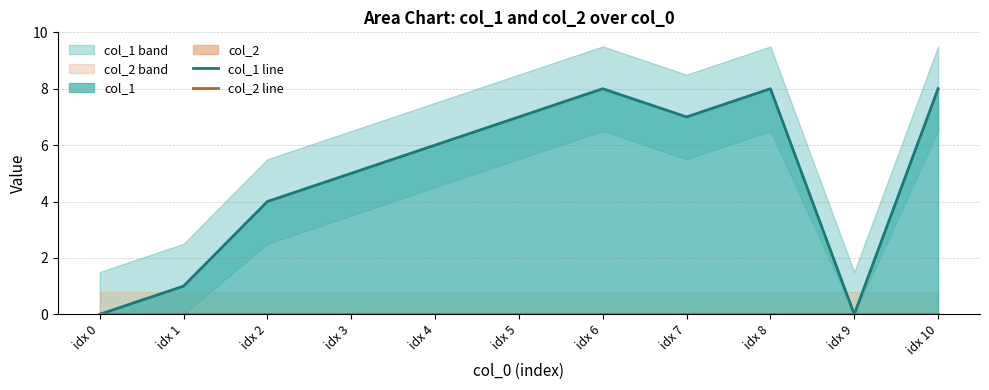

True or false: col_1 line and col_2 line cross at least once.

False